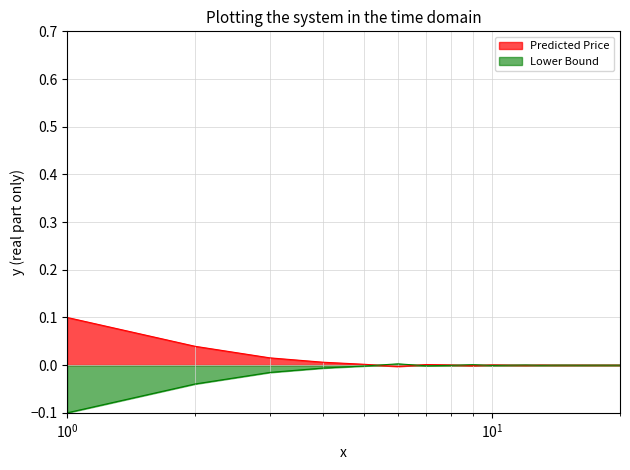

What is the sum of all values?

0.2